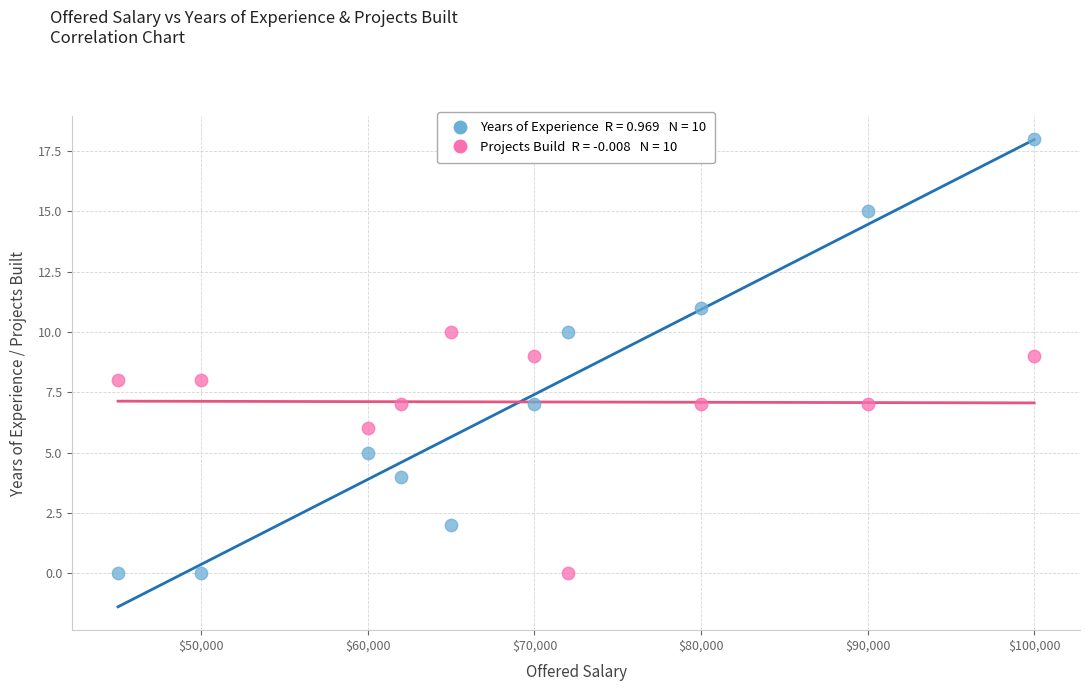

Across all data points, what is the range of X values (max minus min)?

55000